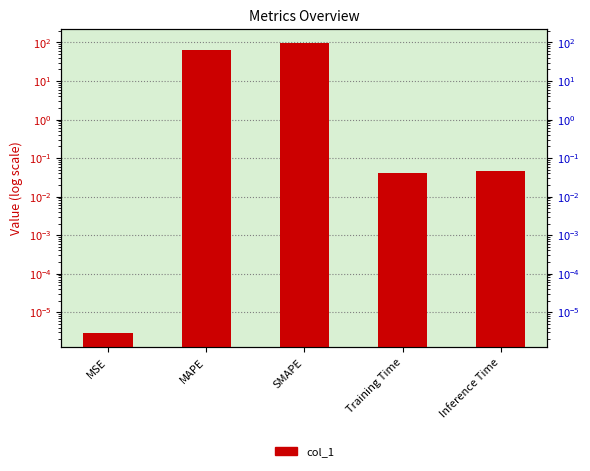

List the labels in order of value, smallest first.

MSE, Training Time, Inference Time, MAPE, SMAPE